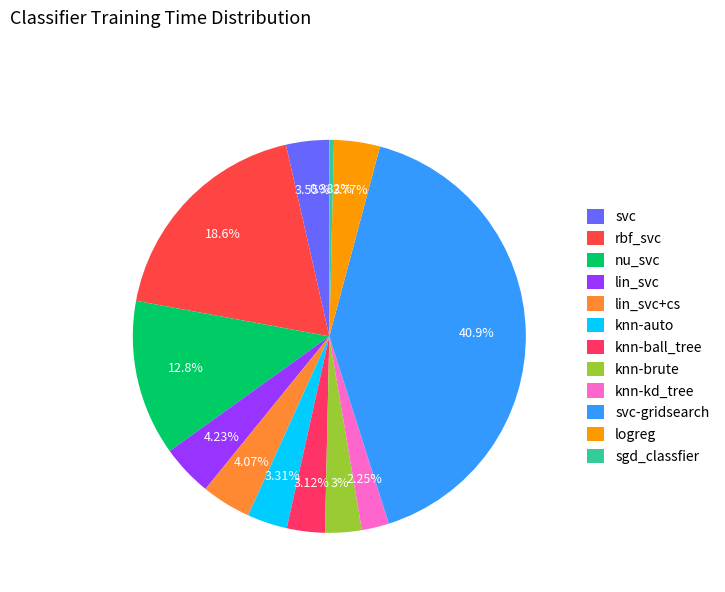

Which has a higher value, rbf_svc or knn-brute?

rbf_svc